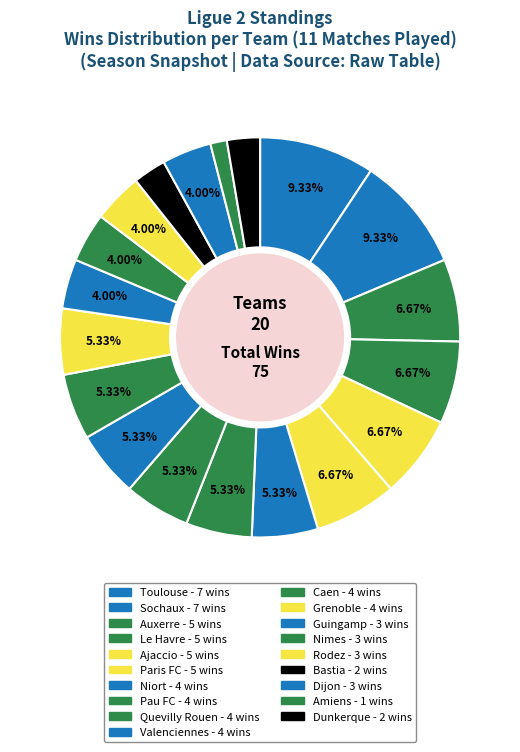

Count the number of slices in the pie.

19